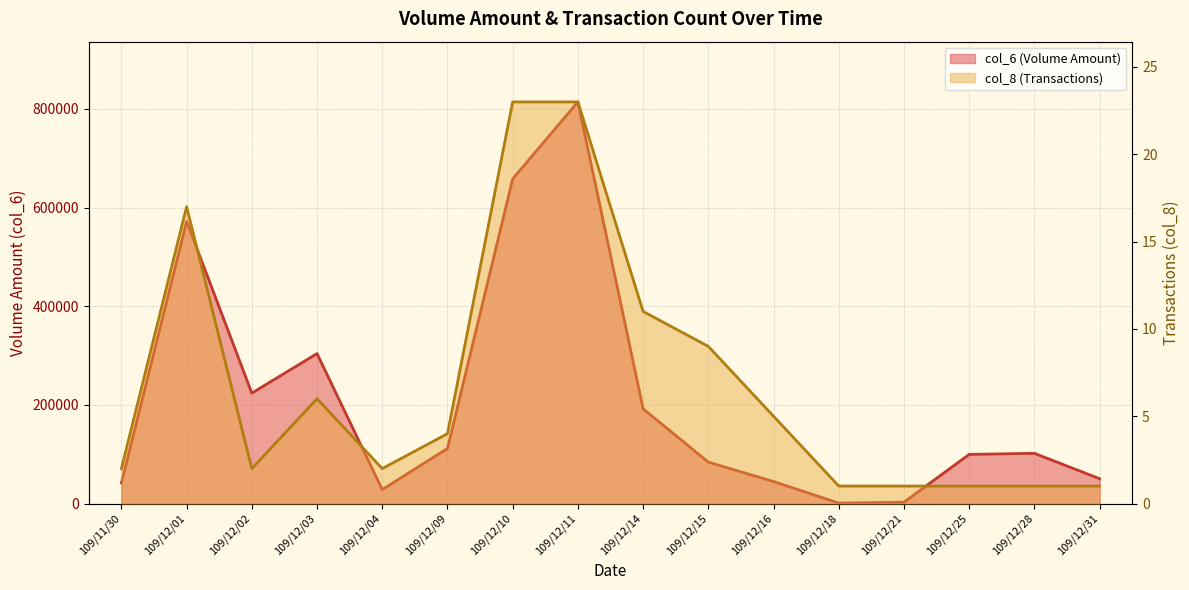

What is the minimum value shown in the chart?

1